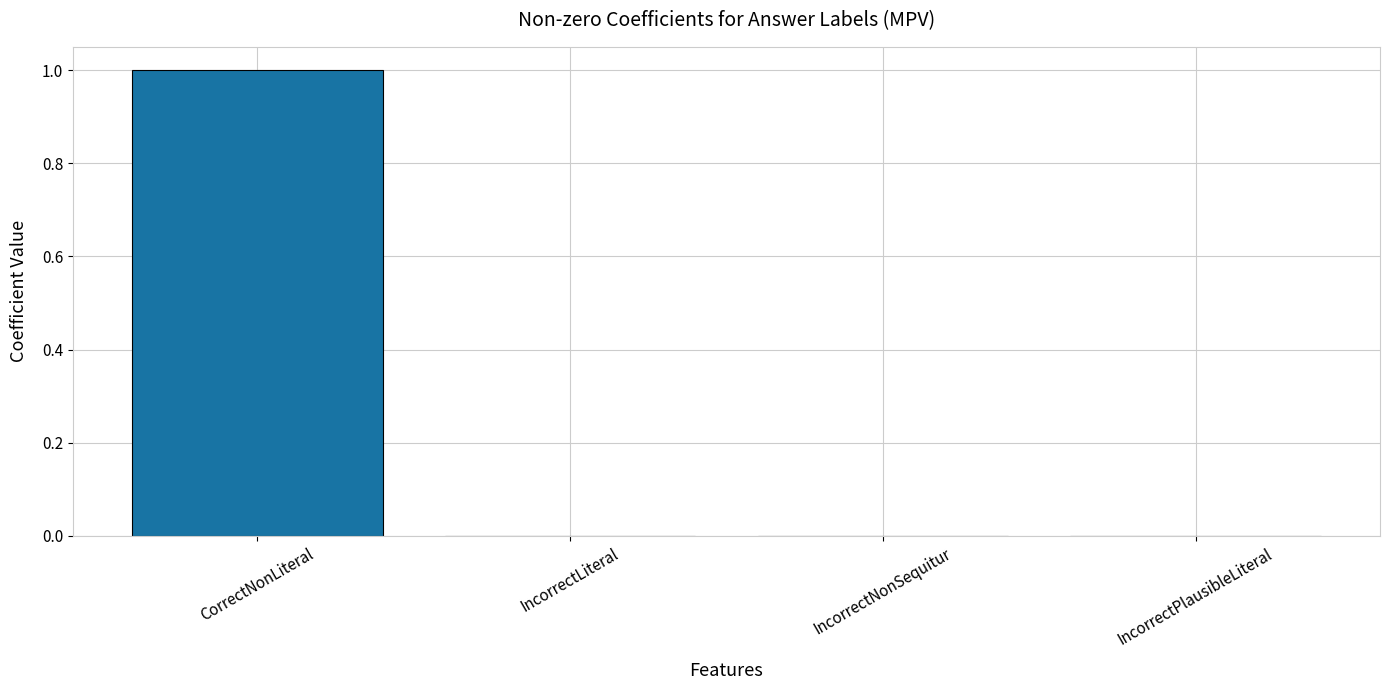

The value at CorrectNonLiteral is 1. True or false?

True